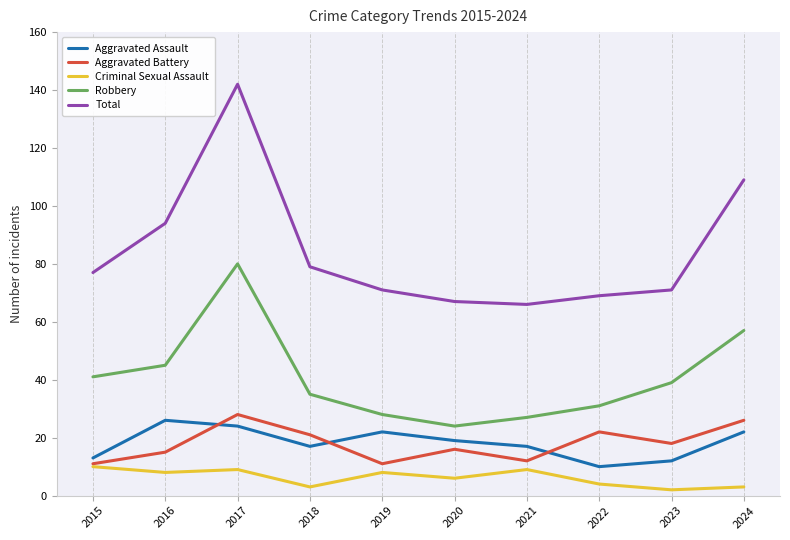

True or false: Aggravated Battery and Robbery cross at least once.

False